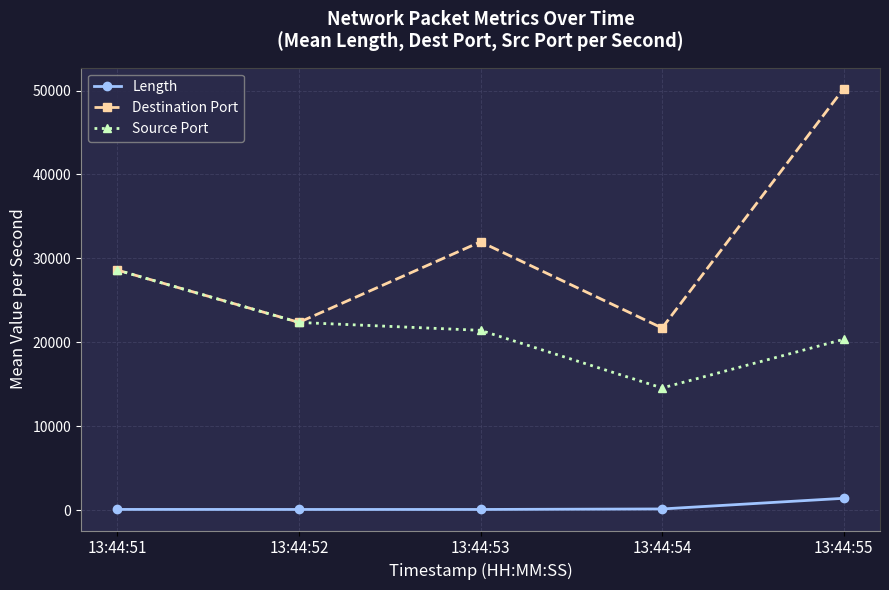

Which series has the largest total across all categories?

Destination Port